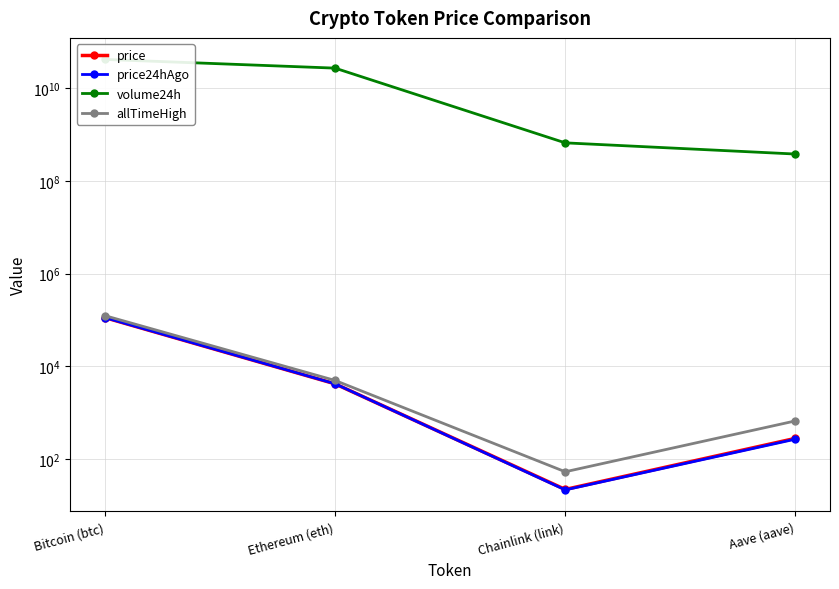

At which category is the sum across all series the highest?

Bitcoin (btc)